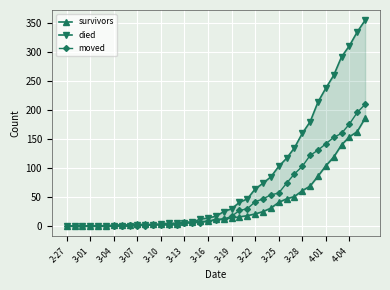

What is the highest value of the moved series?

210